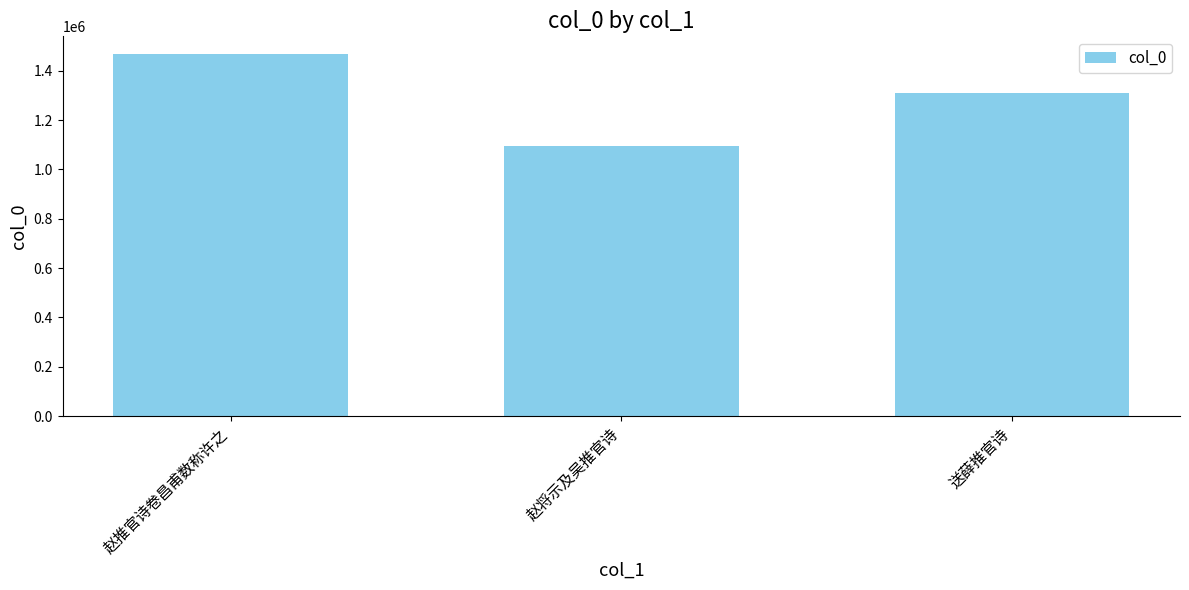

What is the approximate value at 送薛推官诗, to the nearest 10?

1308150